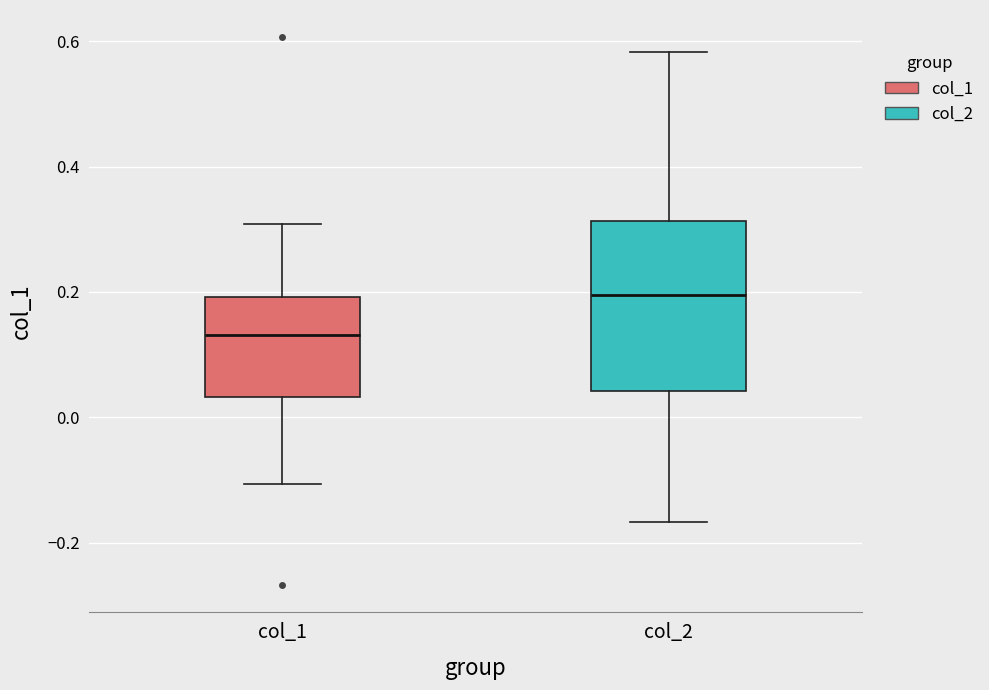

Reading left to right, read every box against the y-axis: the position of its median line, the range the box covers, and the ends of its whiskers. The values are not printed on the chart, so give them approximately, as read against the axis.

col_1: median 0.14, box 0.04 to 0.20, whiskers -0.10 to 0.30
col_2: median 0.20, box 0.04 to 0.32, whiskers -0.16 to 0.58